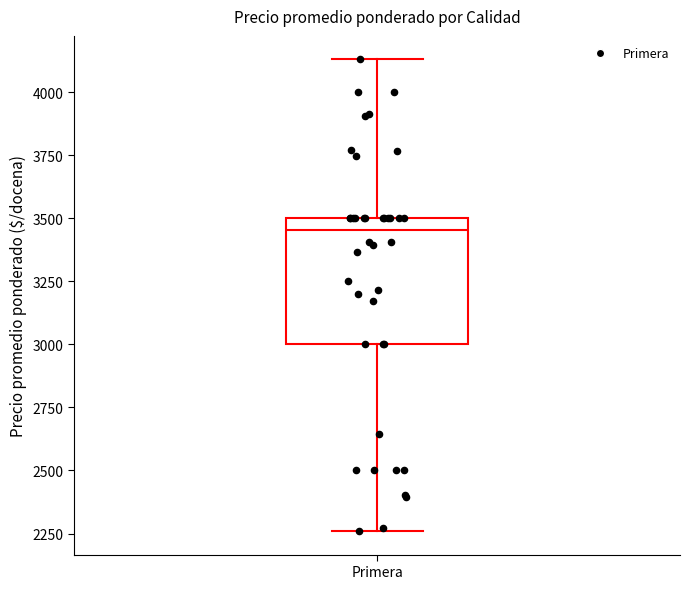

Transcribe this box plot: give where the median line is, the range the box spans, and where the two whiskers end, as read against the y-axis. The values are not printed on the chart, so give them approximately, as read against the axis.

median 3450, box 3000 to 3500, whiskers 2250 to 4150